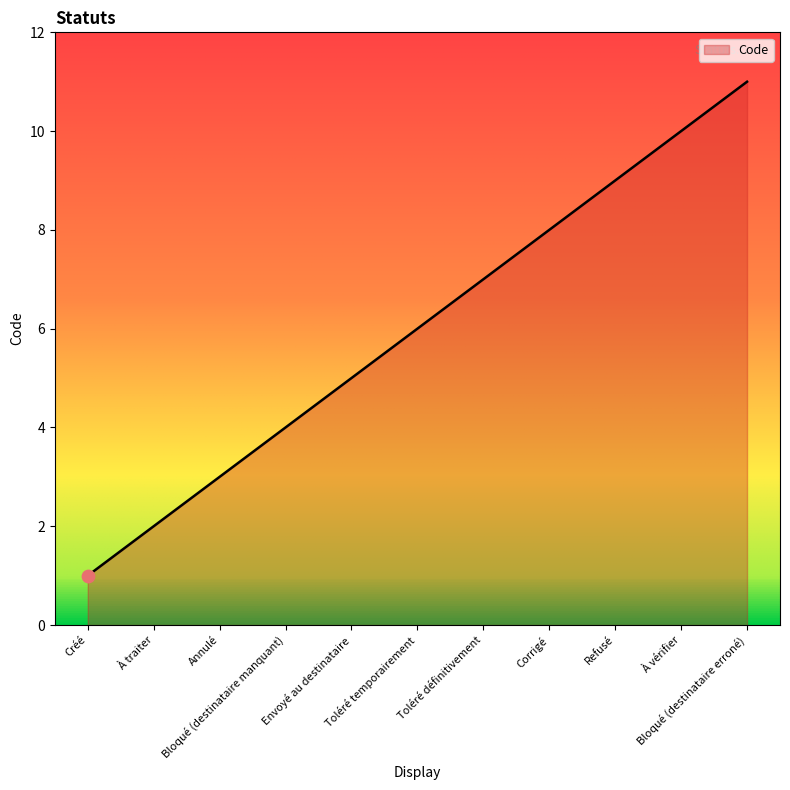

Between Envoyé au destinataire and Bloqué (destinataire manquant), which is larger?

Envoyé au destinataire